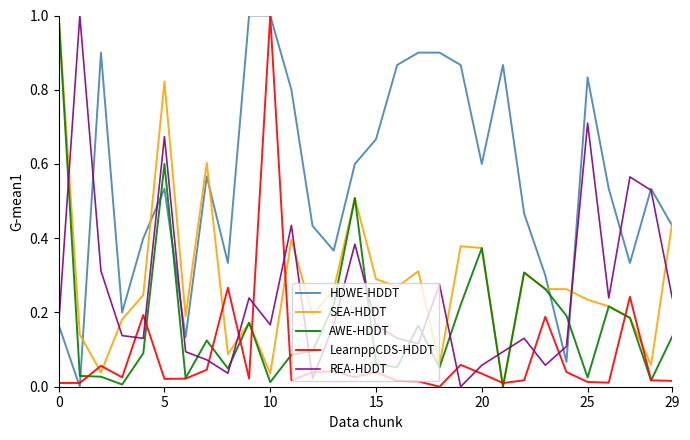

What is the highest value of the REA-HDDT series?

1.0